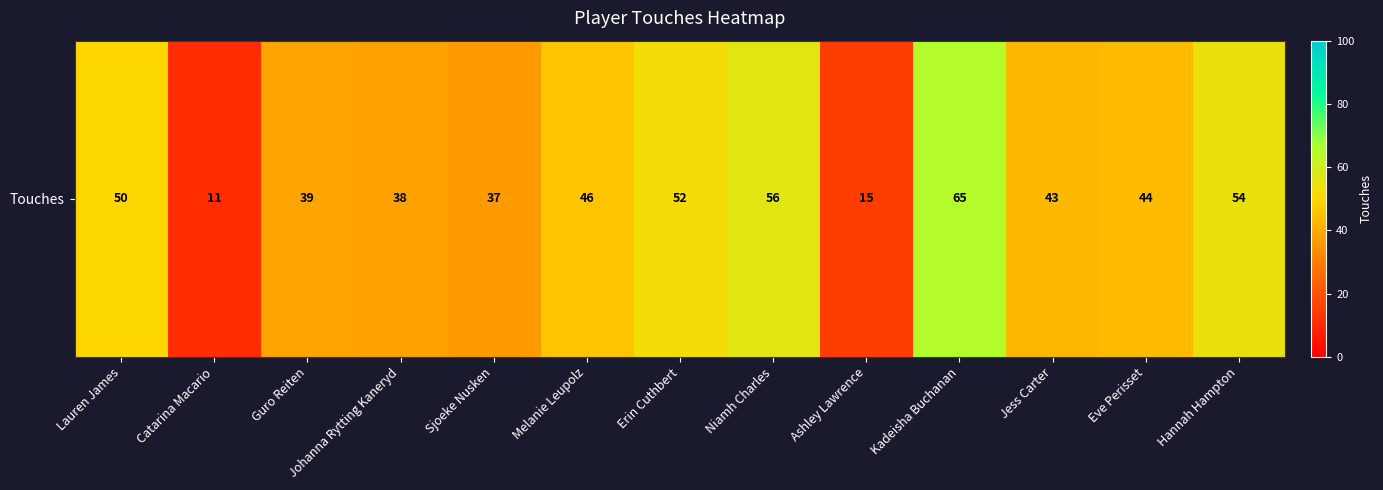

How many data points are less than 44?

6